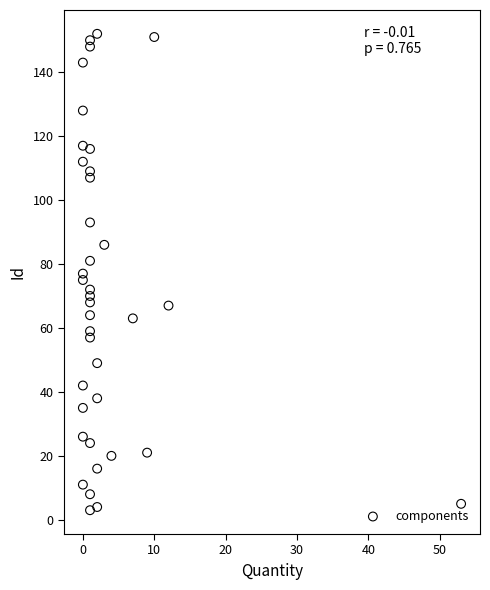

What is the range of X values (max minus min)?

53